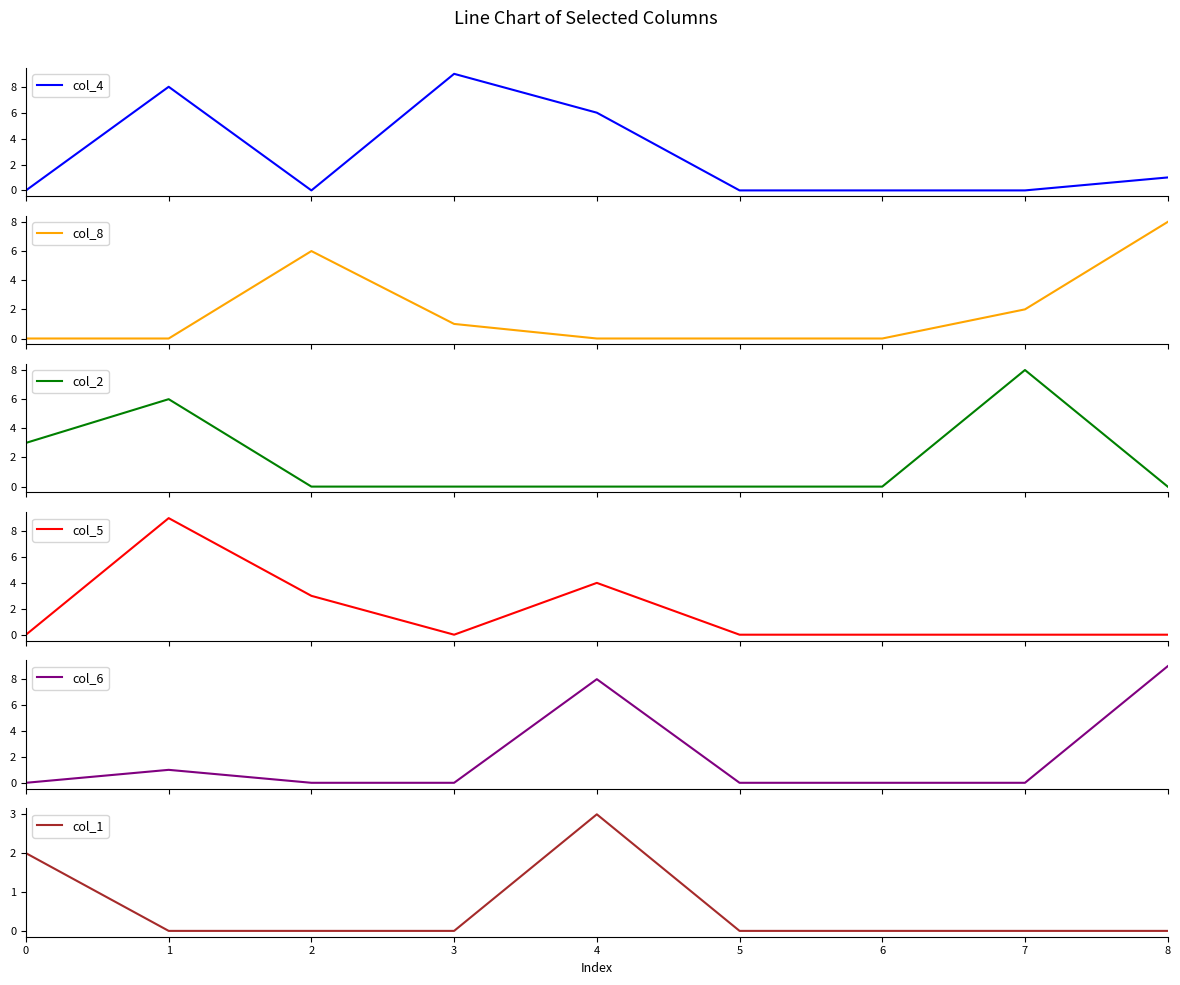

True or false: col_2 has more than 0 points higher than both neighbors.

True